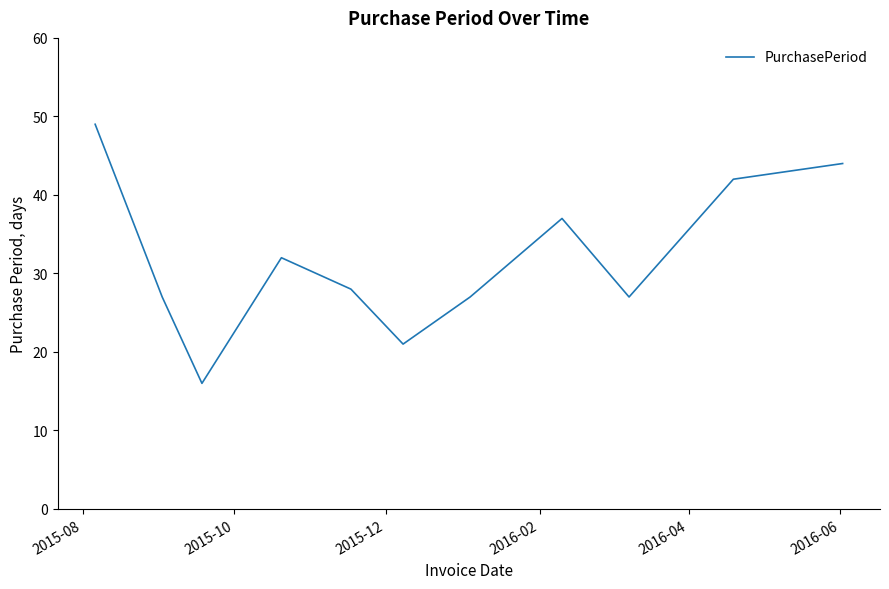

Reading left to right, transcribe all the data shown in this chart.

49	27	16	32	28	21	27	37	27	42	44